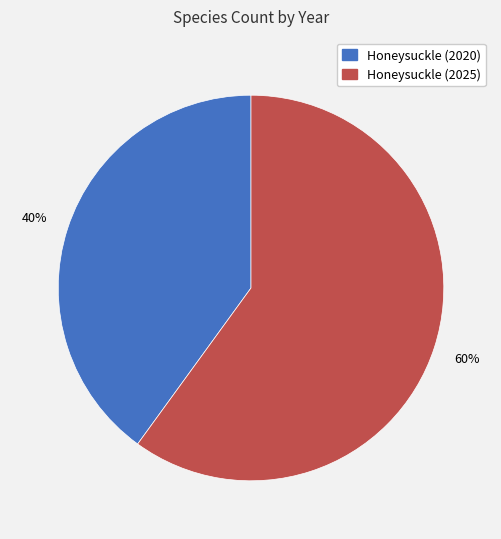

To the nearest percent, what percentage of the pie is Honeysuckle (2020)?

40%